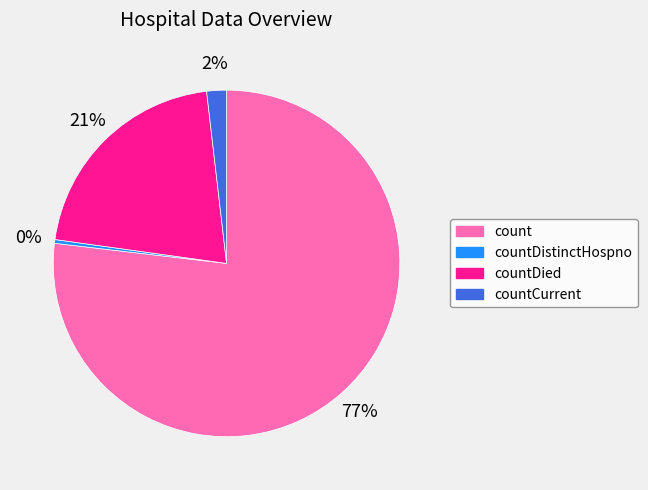

How many segments does this pie chart have?

4